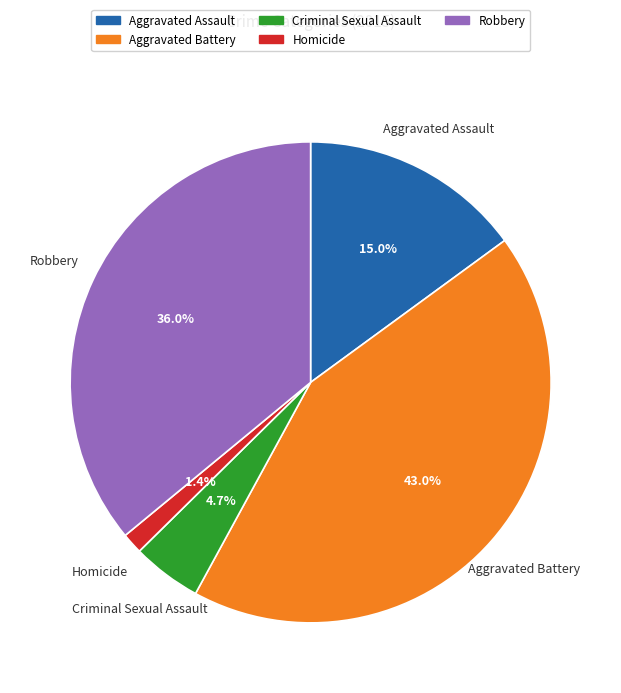

To the nearest percent, what is the difference between the largest and smallest slice percentages?

42%